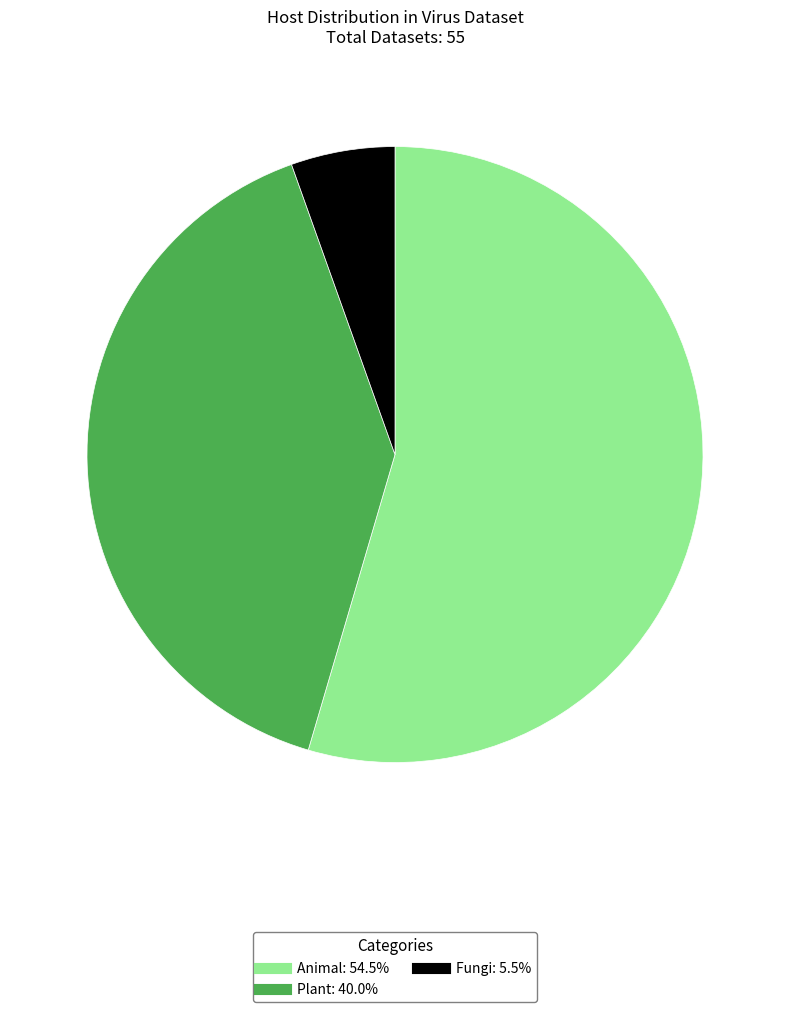

Is there a majority slice in this chart?

Yes